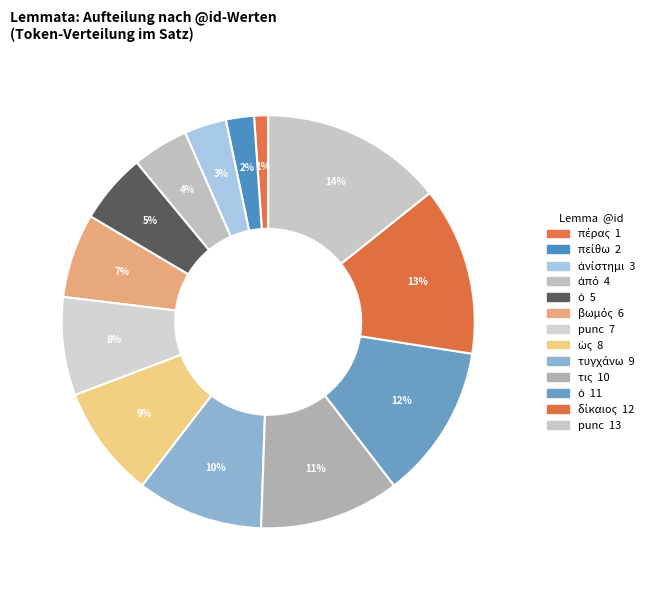

To the nearest percent, what is the difference between the largest and smallest slice percentages?

13%